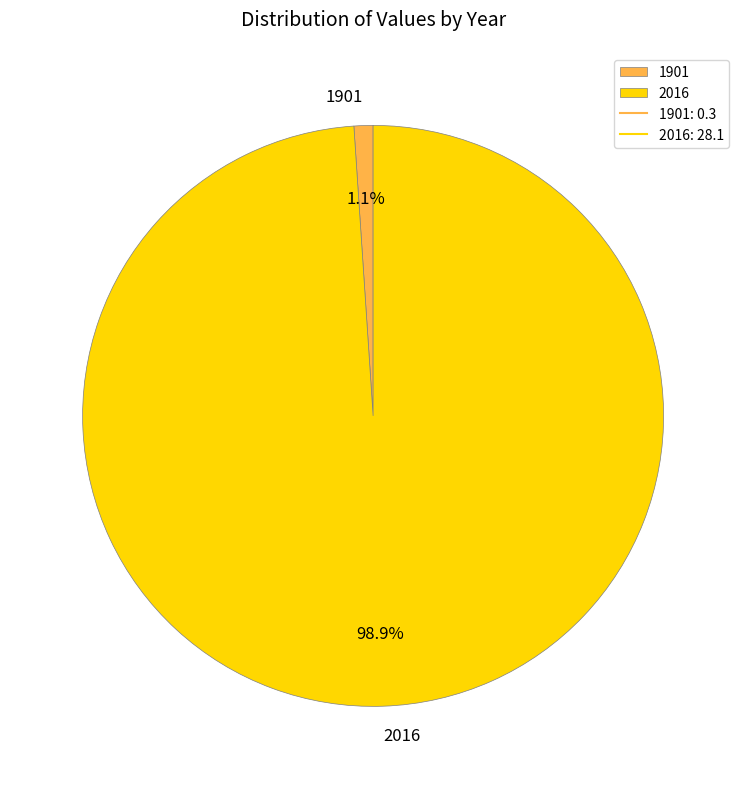

Which slice is the largest?

2016